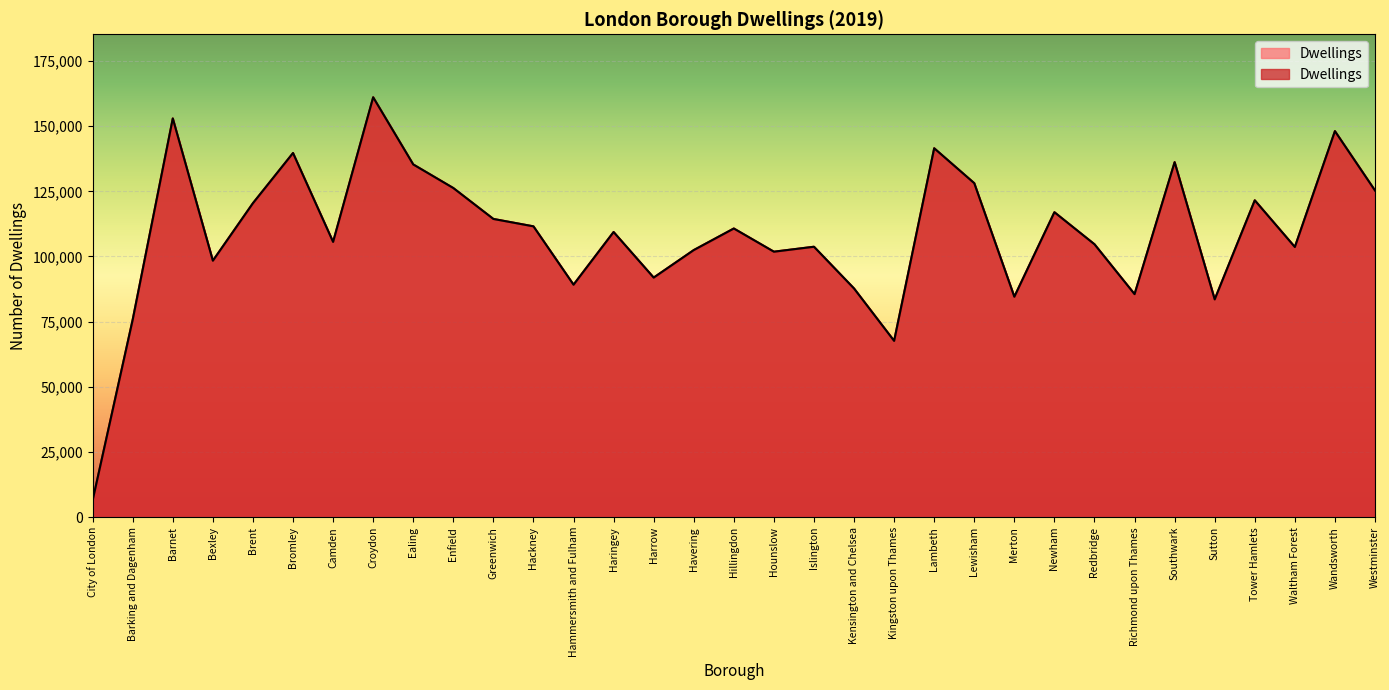

What is the change in value from Barnet to Enfield?

-26691